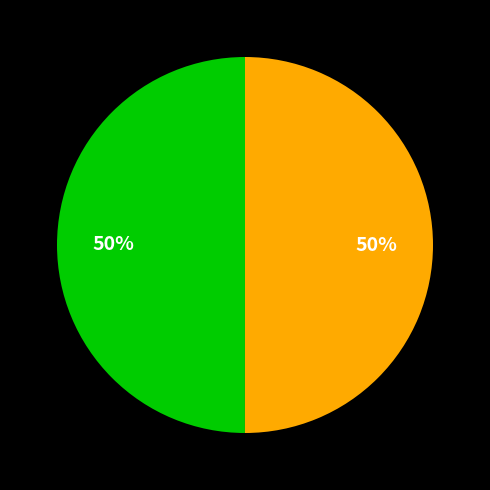

To the nearest percent, what is the average slice percentage?

50%